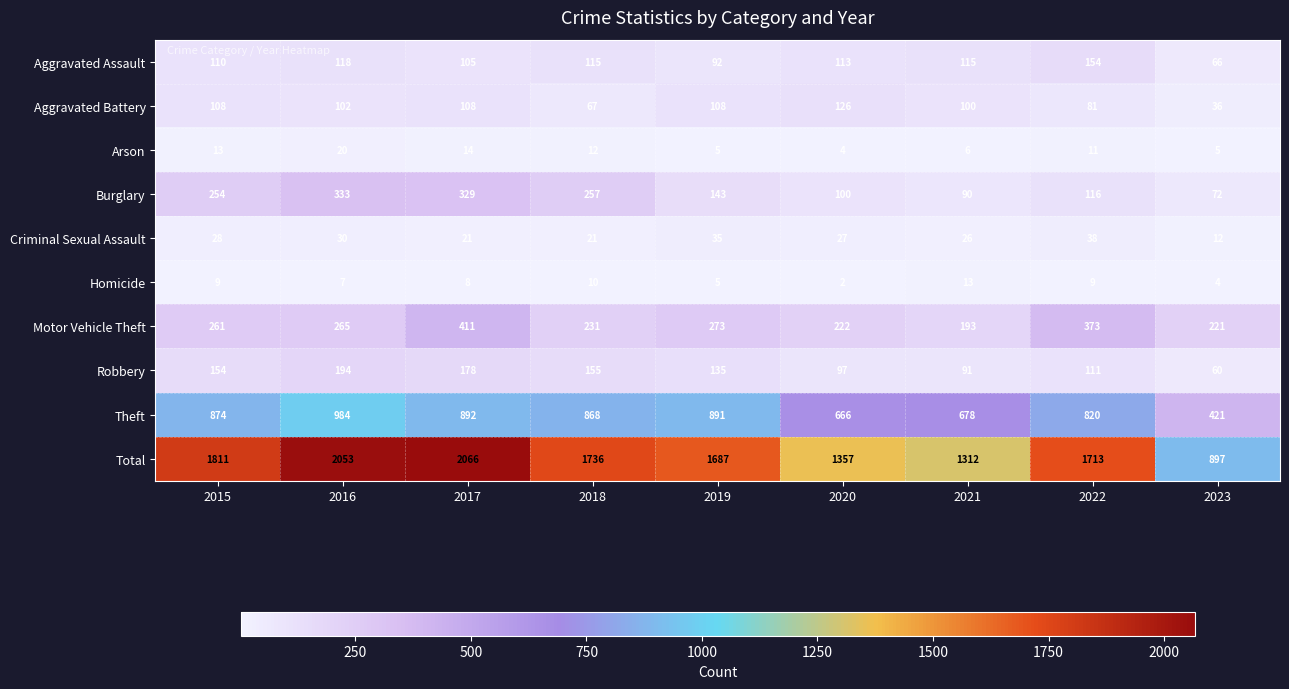

Between 2016 and 2022, which series saw the biggest shift?

Total